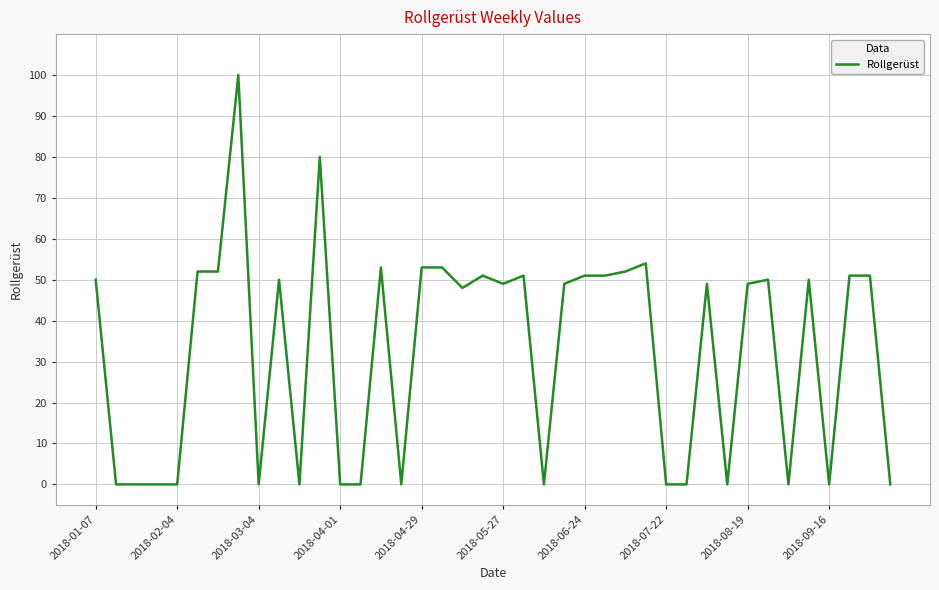

How many lines are shown in the chart?

1